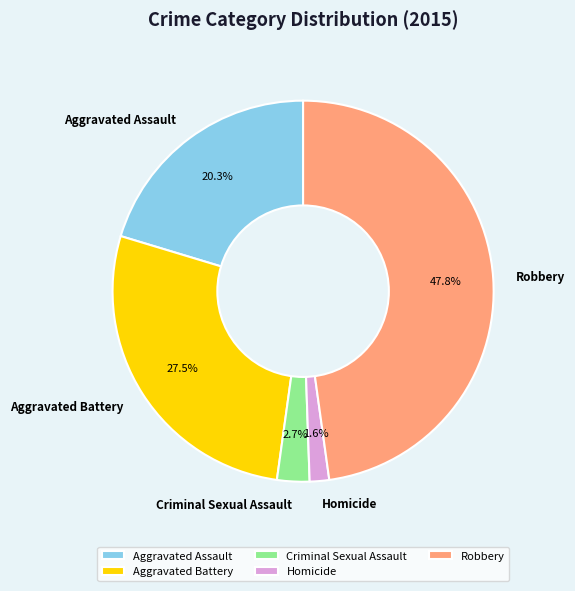

Which has a higher value, Robbery or Homicide?

Robbery